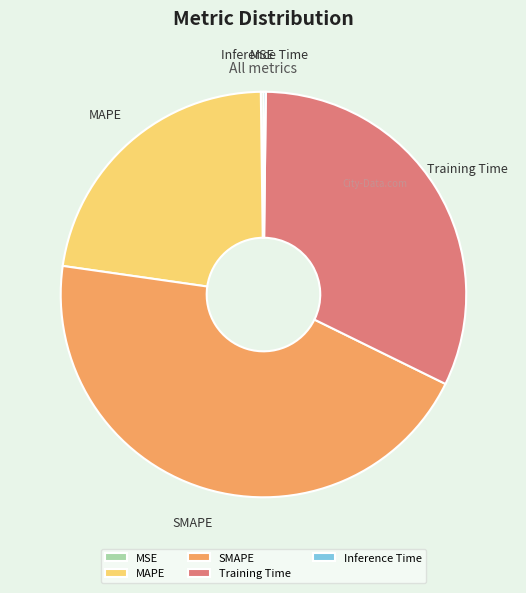

Is the sum of MAPE and Training Time greater than half?

Yes